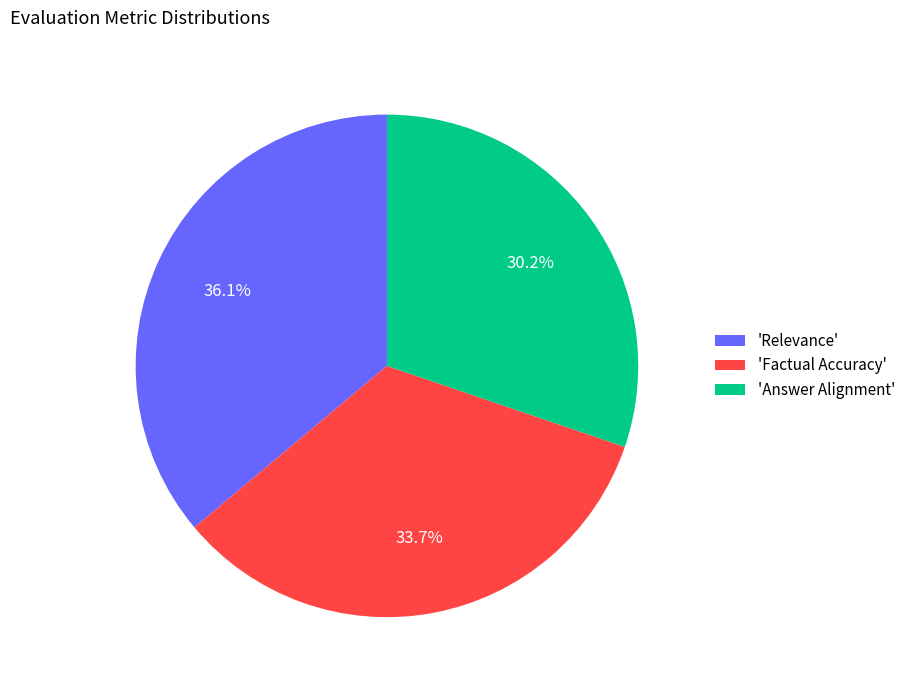

Which has a higher value, 'Answer Alignment' or 'Relevance'?

'Relevance'